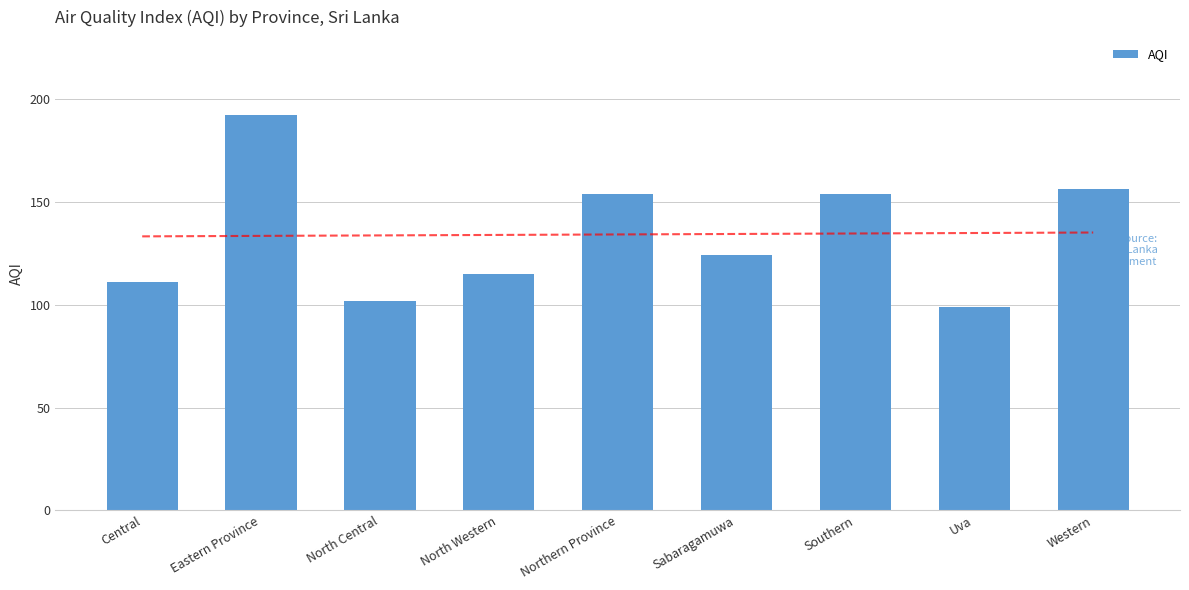

Which category has the lowest value across all series?

Uva